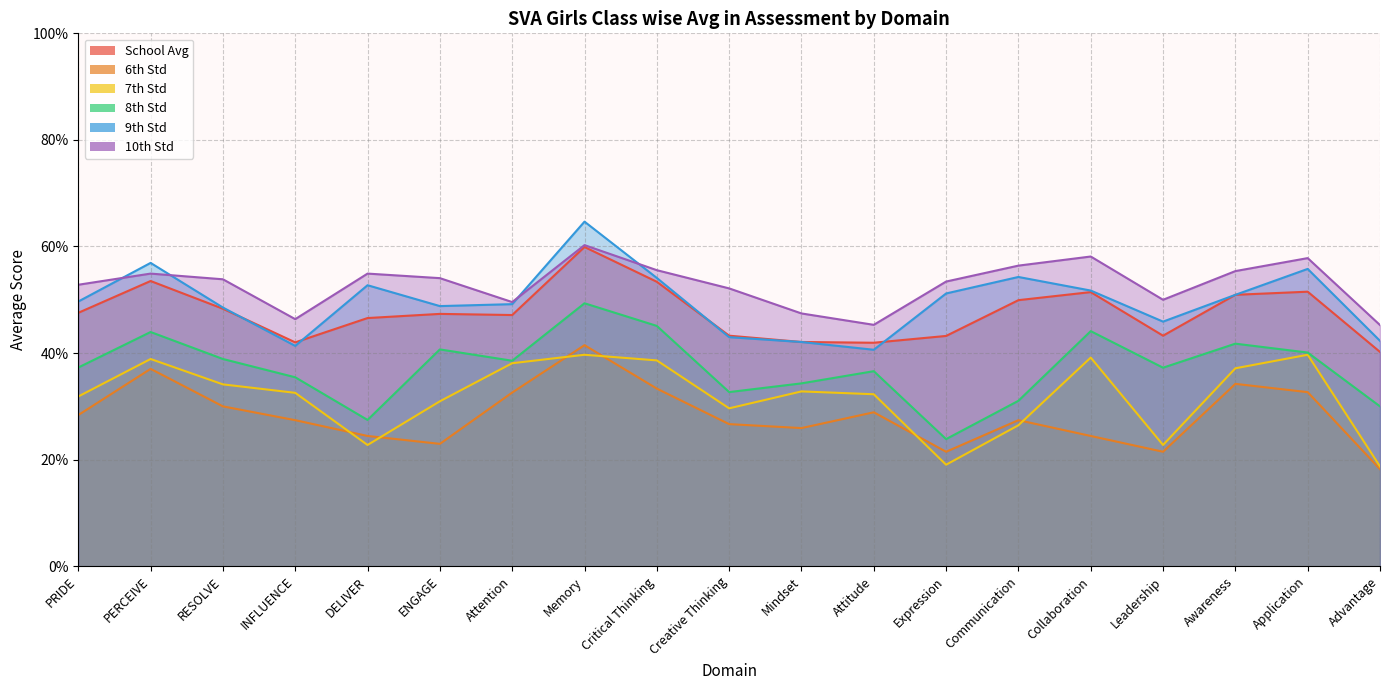

Is it true that 9th Std equals 0.1 at DELIVER?

False